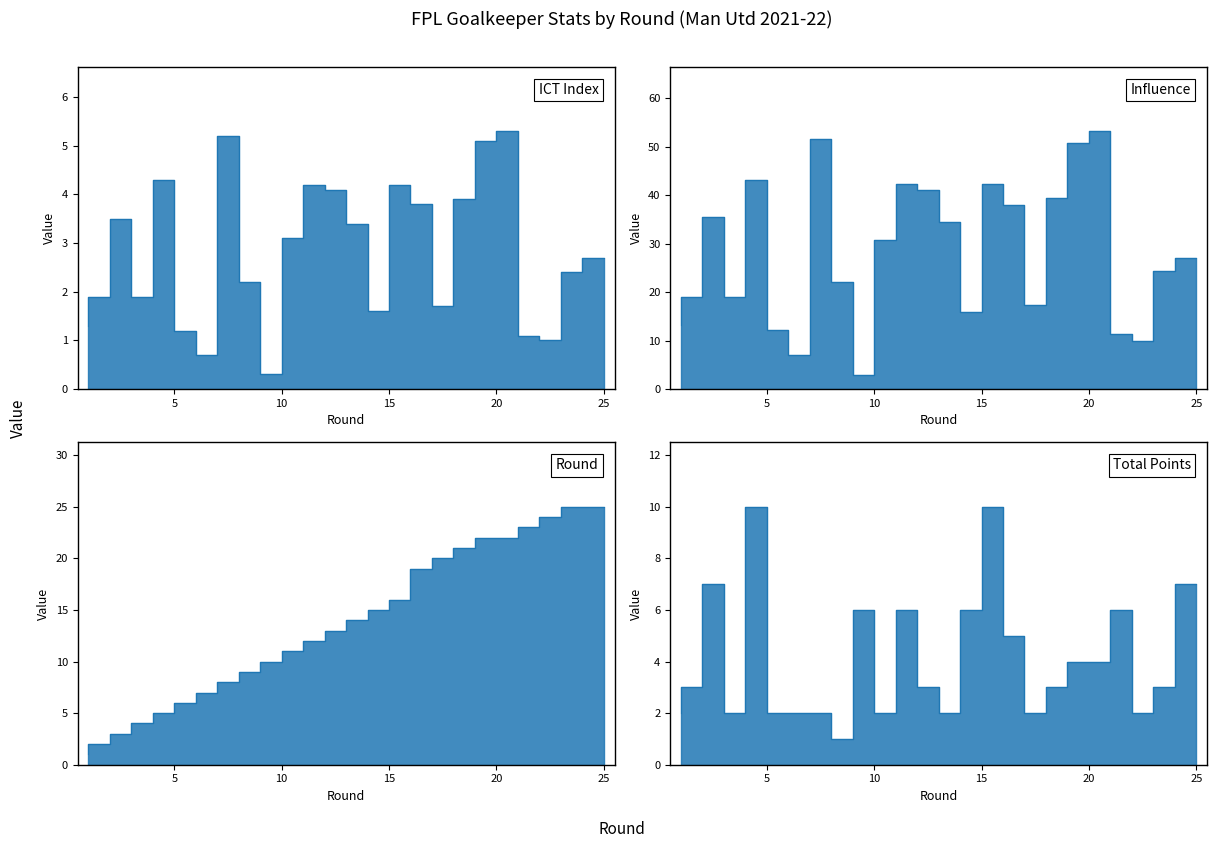

Is the value of round at 18 greater than the value of ict_index at 15?

Yes